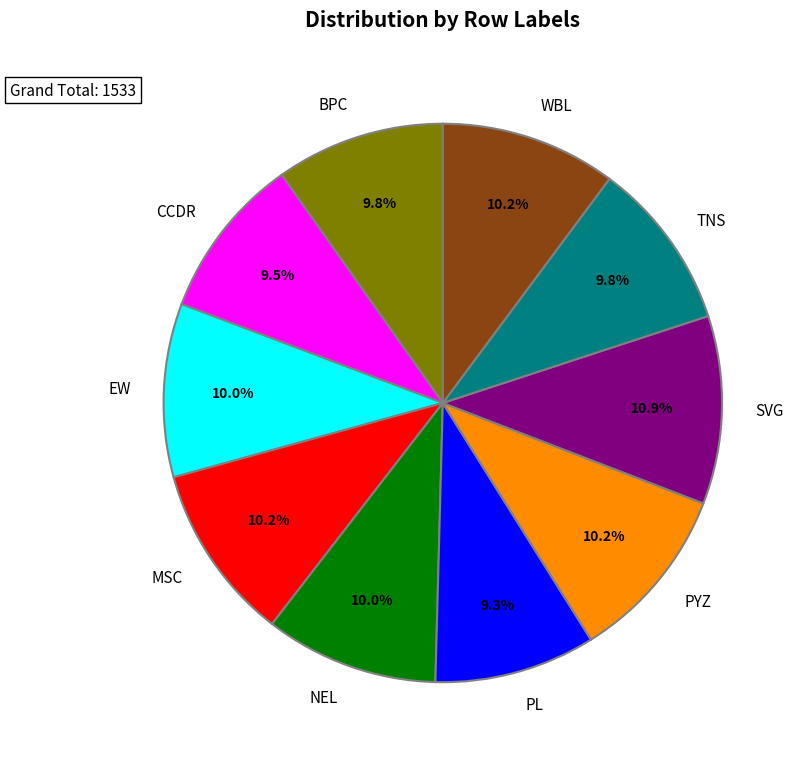

Approximately how many times larger is the value at WBL compared to PL?

1.1